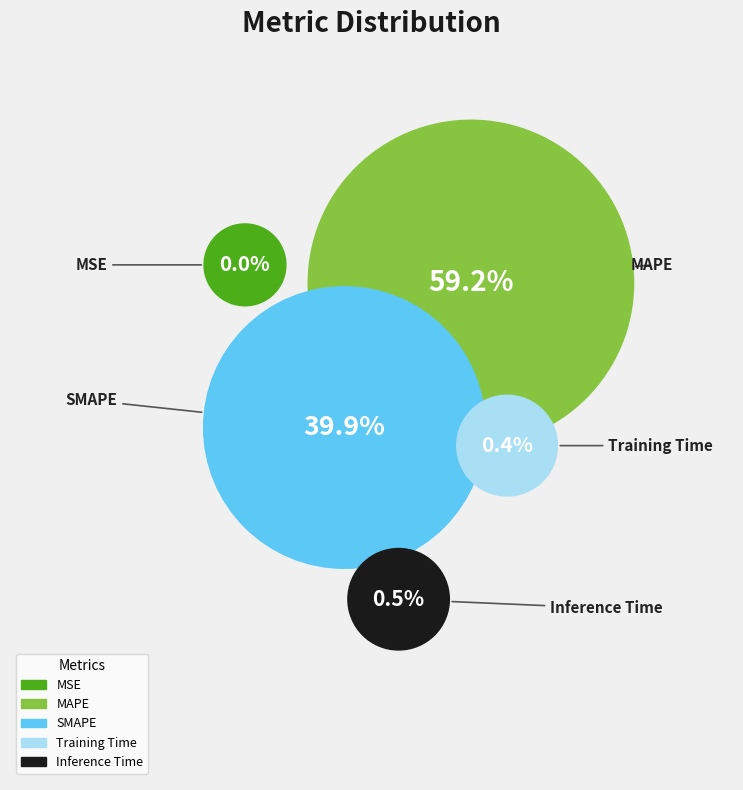

Which slice is the smallest?

MSE